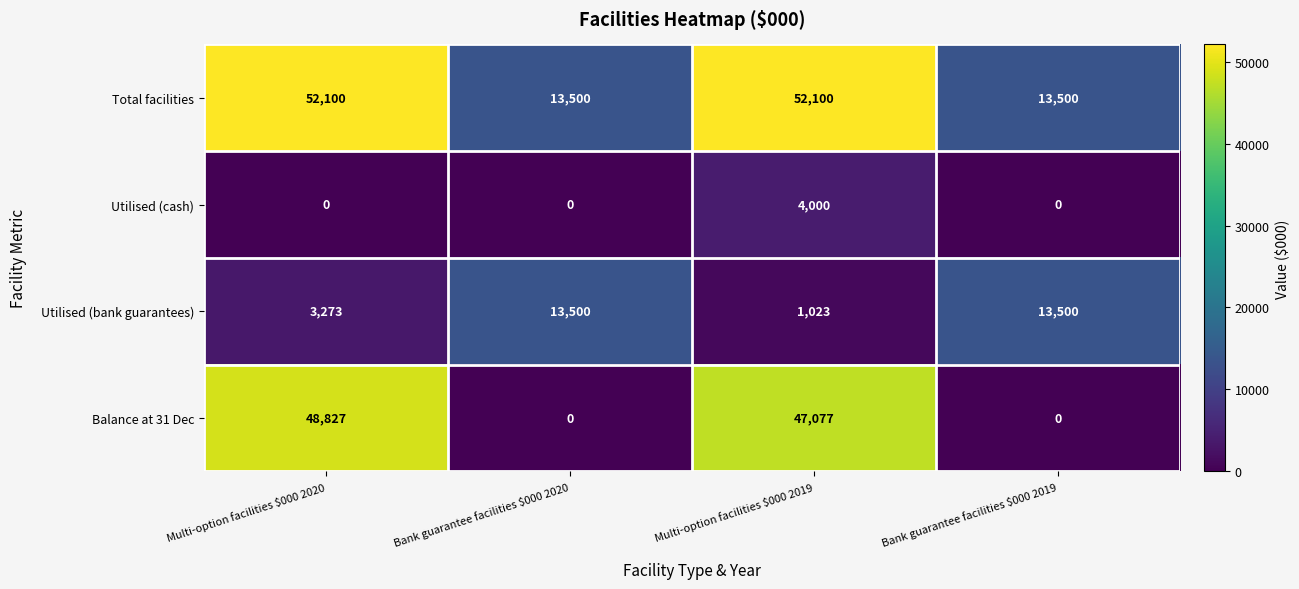

What is the maximum value shown in the chart?

52100